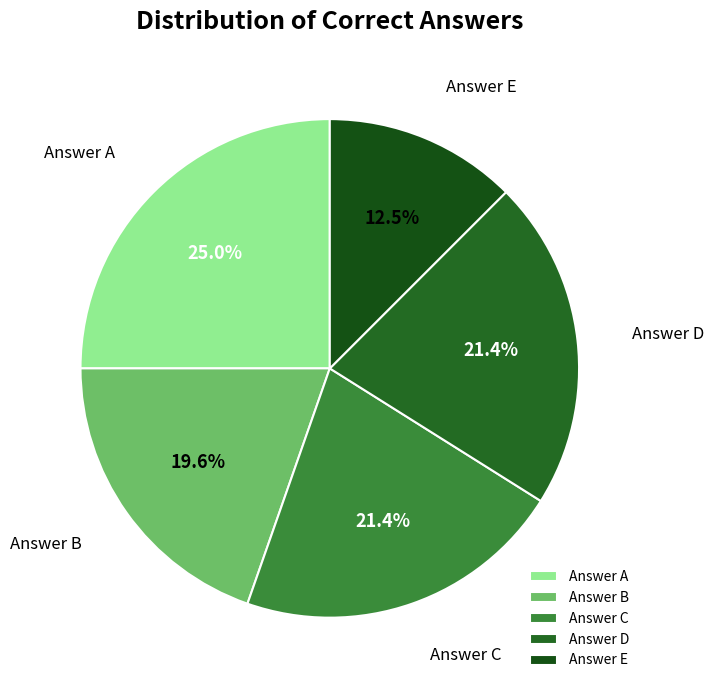

Does any single category account for the majority?

No